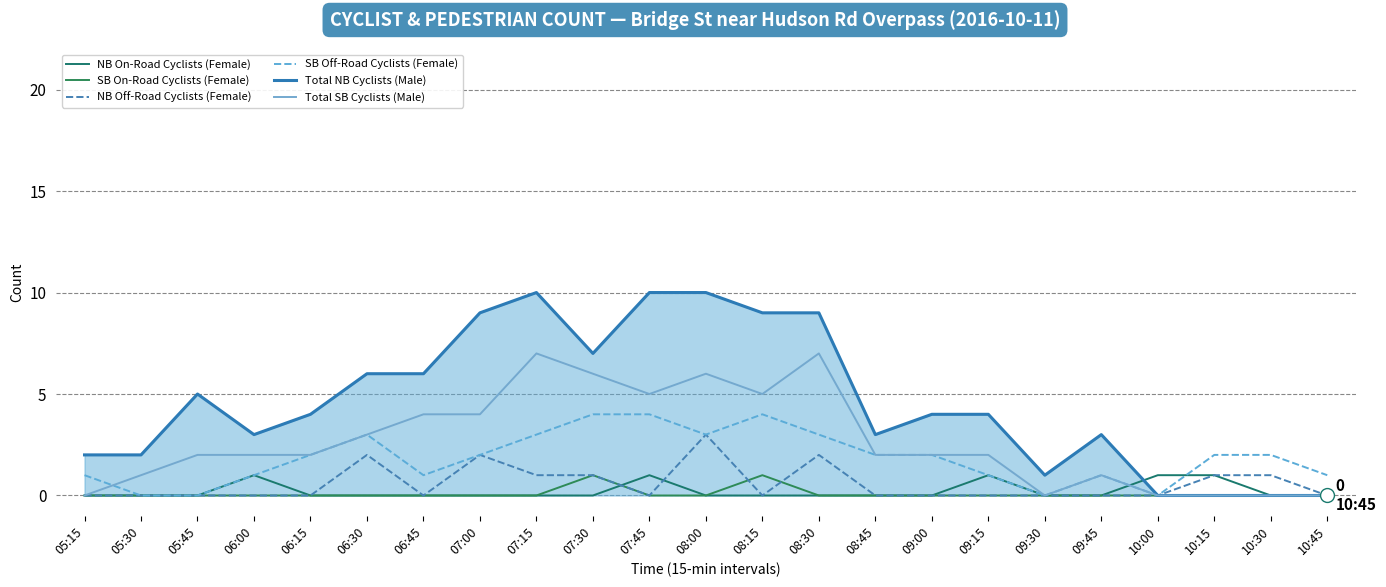

Reading right to left, transcribe all the data shown in this chart.

NB On-Road Cyclists (Female): 0	0	1	1	0	0	1	0	0	0	0	0	1	0	0	0	0	0	0	1	0	0	0
SB On-Road Cyclists (Female): 0	0	0	0	0	0	0	0	0	0	1	0	0	1	0	0	0	0	0	0	0	0	0
NB Off-Road Cyclists (Female): 0	1	1	0	0	0	0	0	0	2	0	3	0	1	1	2	0	2	0	0	0	0	0
SB Off-Road Cyclists (Female): 1	2	2	0	1	0	1	2	2	3	4	3	4	4	3	2	1	3	2	1	0	0	1
Total NB Cyclists (Male): 0	0	0	0	3	1	4	4	3	9	9	10	10	7	10	9	6	6	4	3	5	2	2
Total SB Cyclists (Male): 0	0	0	0	1	0	2	2	2	7	5	6	5	6	7	4	4	3	2	2	2	1	0